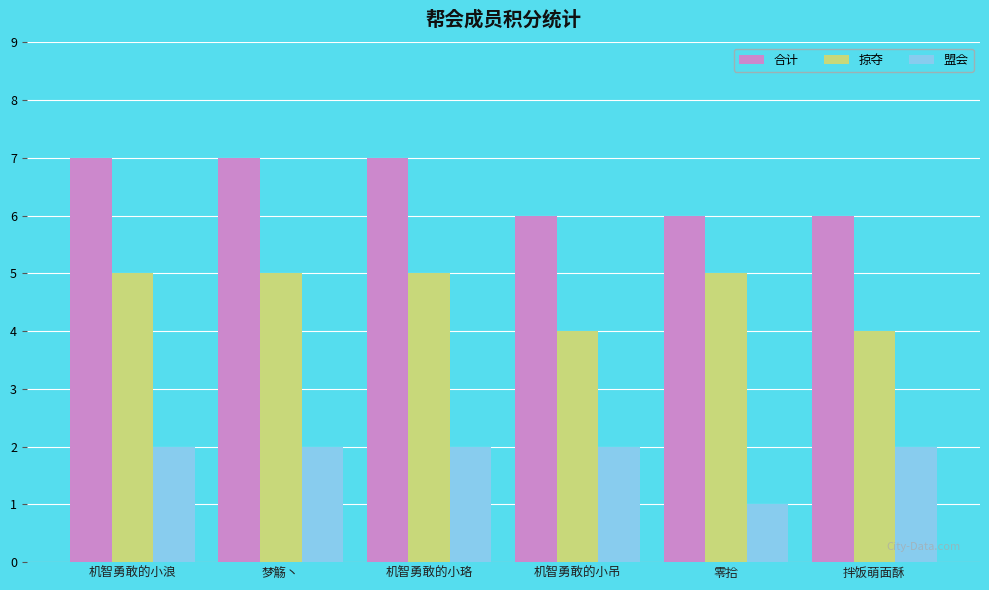

Rank the series by their average value, from highest to lowest.

合计, 掠夺, 盟会